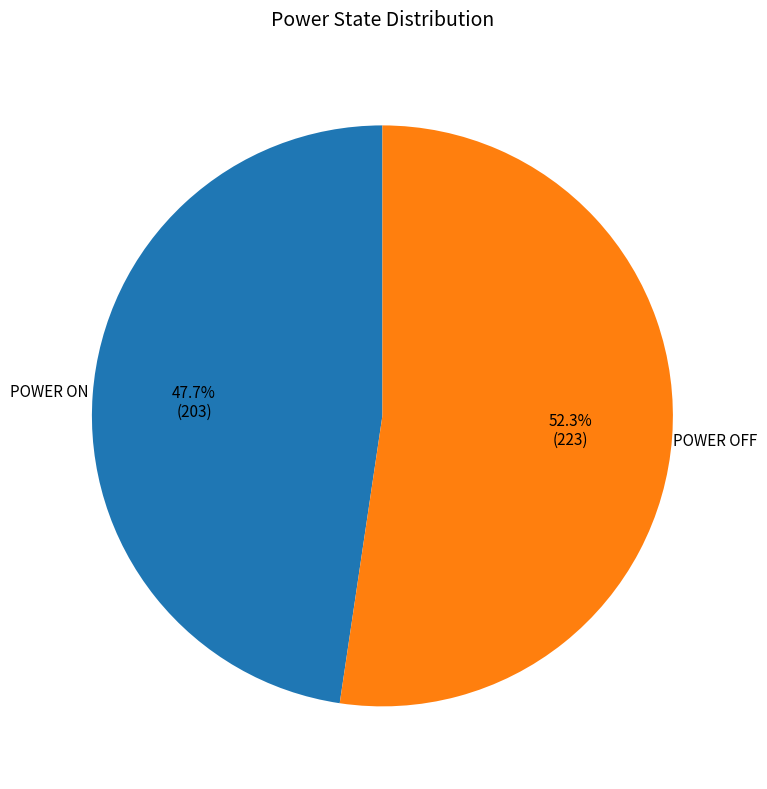

Rank the categories by value from lowest to highest.

POWER ON, POWER OFF